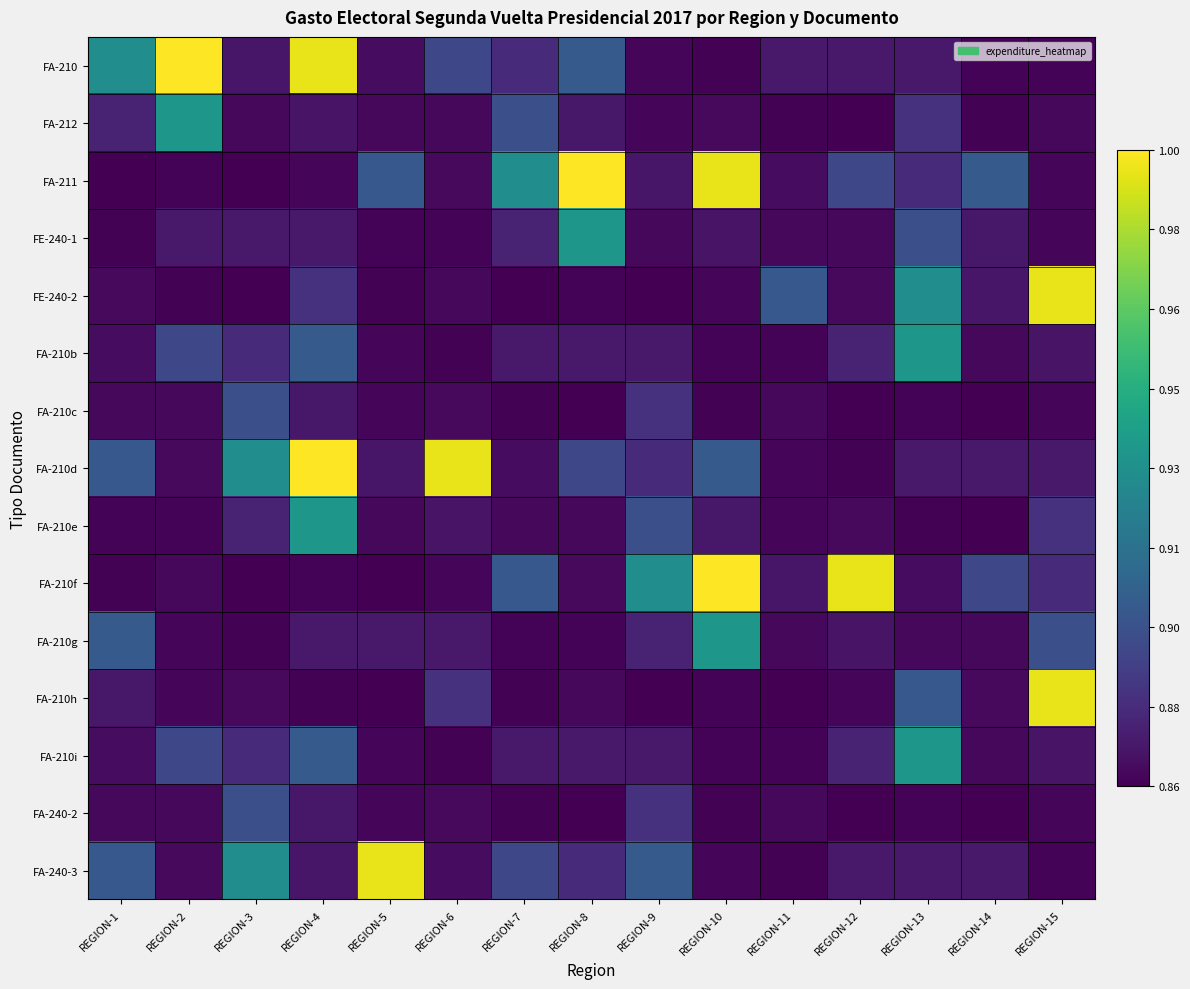

Reading left to right, extract all data points from this chart.

FA-210: REGION-1=0.5	REGION-2=1.0	REGION-3=0.1	REGION-4=1.0	REGION-5=0.0	REGION-6=0.2	REGION-7=0.1	REGION-8=0.3	REGION-9=0.0	REGION-10=0.0	REGION-11=0.1	REGION-12=0.1	REGION-13=0.1	REGION-14=0.0	REGION-15=0.0
FA-212: REGION-1=0.1	REGION-2=0.5	REGION-3=0.0	REGION-4=0.1	REGION-5=0.0	REGION-6=0.0	REGION-7=0.2	REGION-8=0.1	REGION-9=0.0	REGION-10=0.0	REGION-11=0.0	REGION-12=0.0	REGION-13=0.1	REGION-14=0.0	REGION-15=0.0
FA-211: REGION-1=0.0	REGION-2=0.0	REGION-3=0.0	REGION-4=0.0	REGION-5=0.3	REGION-6=0.0	REGION-7=0.5	REGION-8=1.0	REGION-9=0.1	REGION-10=1.0	REGION-11=0.0	REGION-12=0.2	REGION-13=0.1	REGION-14=0.3	REGION-15=0.0
FE-240-1: REGION-1=0.0	REGION-2=0.1	REGION-3=0.1	REGION-4=0.1	REGION-5=0.0	REGION-6=0.0	REGION-7=0.1	REGION-8=0.5	REGION-9=0.0	REGION-10=0.1	REGION-11=0.0	REGION-12=0.0	REGION-13=0.2	REGION-14=0.1	REGION-15=0.0
FE-240-2: REGION-1=0.0	REGION-2=0.0	REGION-3=0.0	REGION-4=0.1	REGION-5=0.0	REGION-6=0.0	REGION-7=0.0	REGION-8=0.0	REGION-9=0.0	REGION-10=0.0	REGION-11=0.3	REGION-12=0.0	REGION-13=0.5	REGION-14=0.1	REGION-15=1.0
FA-210b: REGION-1=0.0	REGION-2=0.2	REGION-3=0.1	REGION-4=0.3	REGION-5=0.0	REGION-6=0.0	REGION-7=0.1	REGION-8=0.1	REGION-9=0.1	REGION-10=0.0	REGION-11=0.0	REGION-12=0.1	REGION-13=0.5	REGION-14=0.0	REGION-15=0.1
FA-210c: REGION-1=0.0	REGION-2=0.0	REGION-3=0.2	REGION-4=0.1	REGION-5=0.0	REGION-6=0.0	REGION-7=0.0	REGION-8=0.0	REGION-9=0.1	REGION-10=0.0	REGION-11=0.0	REGION-12=0.0	REGION-13=0.0	REGION-14=0.0	REGION-15=0.0
FA-210d: REGION-1=0.3	REGION-2=0.0	REGION-3=0.5	REGION-4=1.0	REGION-5=0.1	REGION-6=1.0	REGION-7=0.0	REGION-8=0.2	REGION-9=0.1	REGION-10=0.3	REGION-11=0.0	REGION-12=0.0	REGION-13=0.1	REGION-14=0.1	REGION-15=0.1
FA-210e: REGION-1=0.0	REGION-2=0.0	REGION-3=0.1	REGION-4=0.5	REGION-5=0.0	REGION-6=0.1	REGION-7=0.0	REGION-8=0.0	REGION-9=0.2	REGION-10=0.1	REGION-11=0.0	REGION-12=0.0	REGION-13=0.0	REGION-14=0.0	REGION-15=0.1
FA-210f: REGION-1=0.0	REGION-2=0.0	REGION-3=0.0	REGION-4=0.0	REGION-5=0.0	REGION-6=0.0	REGION-7=0.3	REGION-8=0.0	REGION-9=0.5	REGION-10=1.0	REGION-11=0.1	REGION-12=1.0	REGION-13=0.0	REGION-14=0.2	REGION-15=0.1
FA-210g: REGION-1=0.3	REGION-2=0.0	REGION-3=0.0	REGION-4=0.1	REGION-5=0.1	REGION-6=0.1	REGION-7=0.0	REGION-8=0.0	REGION-9=0.1	REGION-10=0.5	REGION-11=0.0	REGION-12=0.1	REGION-13=0.0	REGION-14=0.0	REGION-15=0.2
FA-210h: REGION-1=0.1	REGION-2=0.0	REGION-3=0.0	REGION-4=0.0	REGION-5=0.0	REGION-6=0.1	REGION-7=0.0	REGION-8=0.0	REGION-9=0.0	REGION-10=0.0	REGION-11=0.0	REGION-12=0.0	REGION-13=0.3	REGION-14=0.0	REGION-15=1.0
FA-210i: REGION-1=0.0	REGION-2=0.2	REGION-3=0.1	REGION-4=0.3	REGION-5=0.0	REGION-6=0.0	REGION-7=0.1	REGION-8=0.1	REGION-9=0.1	REGION-10=0.0	REGION-11=0.0	REGION-12=0.1	REGION-13=0.5	REGION-14=0.0	REGION-15=0.1
FA-240-2: REGION-1=0.0	REGION-2=0.0	REGION-3=0.2	REGION-4=0.1	REGION-5=0.0	REGION-6=0.0	REGION-7=0.0	REGION-8=0.0	REGION-9=0.1	REGION-10=0.0	REGION-11=0.0	REGION-12=0.0	REGION-13=0.0	REGION-14=0.0	REGION-15=0.0
FA-240-3: REGION-1=0.3	REGION-2=0.0	REGION-3=0.5	REGION-4=0.1	REGION-5=1.0	REGION-6=0.0	REGION-7=0.2	REGION-8=0.1	REGION-9=0.3	REGION-10=0.0	REGION-11=0.0	REGION-12=0.1	REGION-13=0.1	REGION-14=0.1	REGION-15=0.0